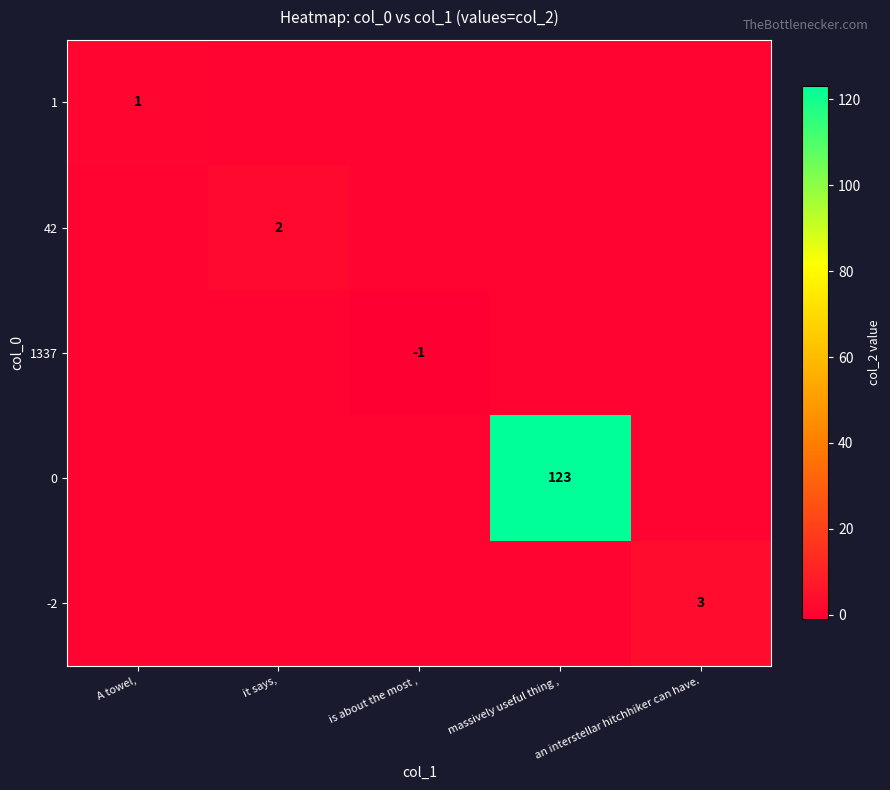

Is it true that 0 equals 197 at massively useful thing ,?

False